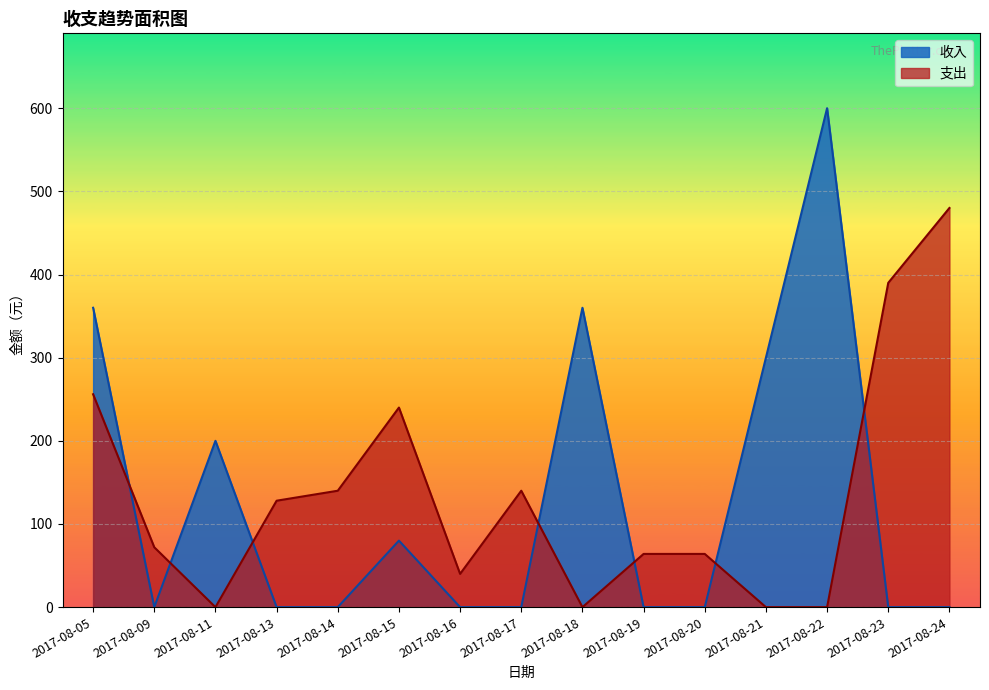

What is the greatest value displayed?

600